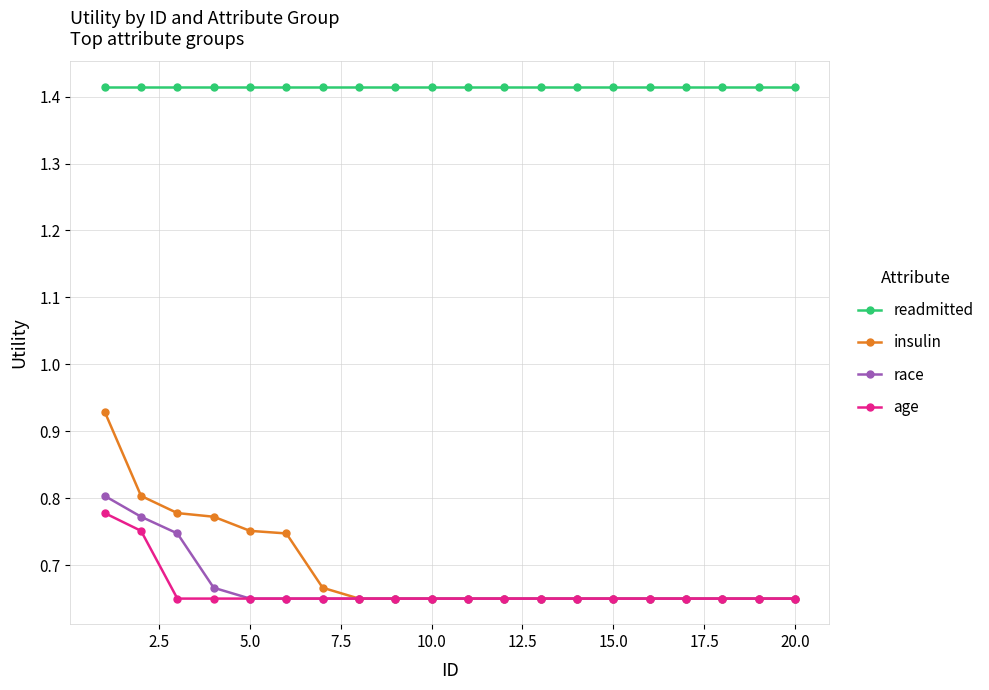

True or false: age and readmitted intersect in this chart.

False